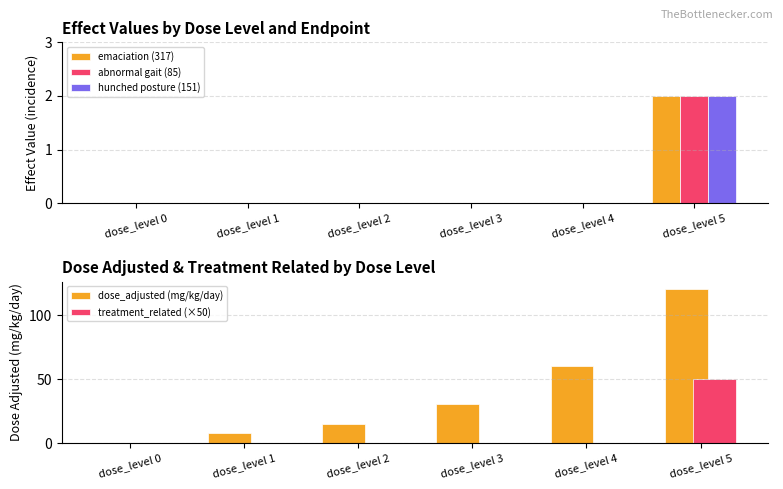

What is the sum of all emaciation (317) values?

2